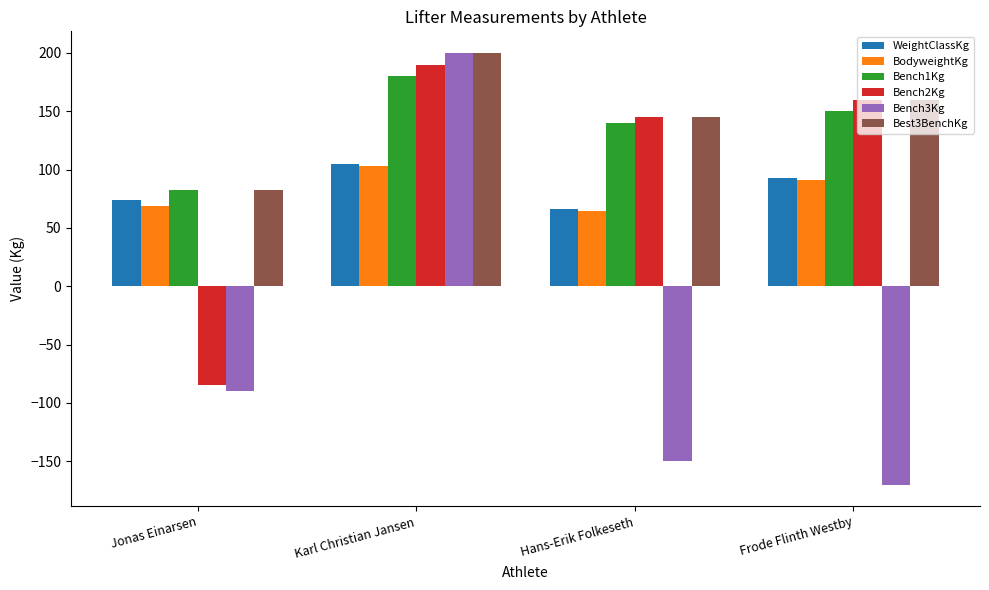

How many bars are there in each group?

6